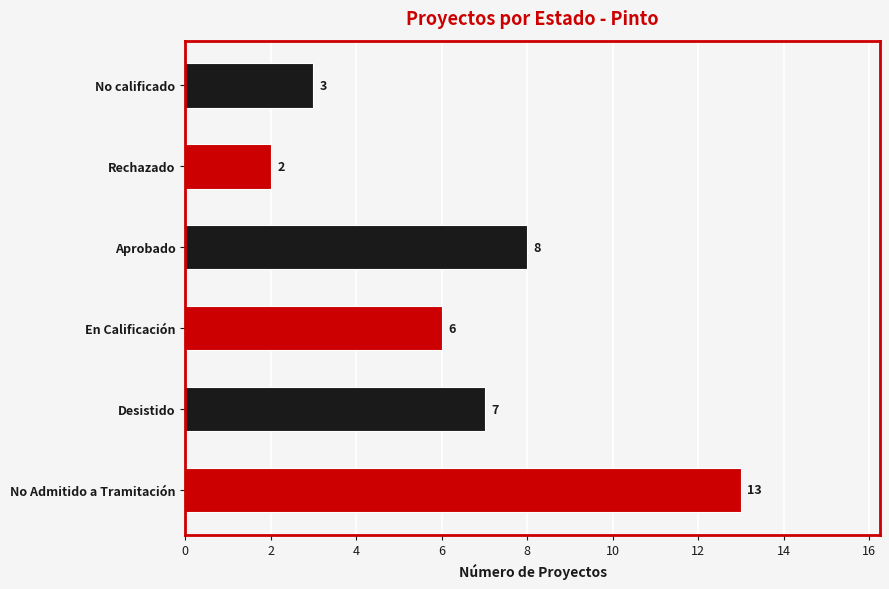

How many data points does each series have?

6